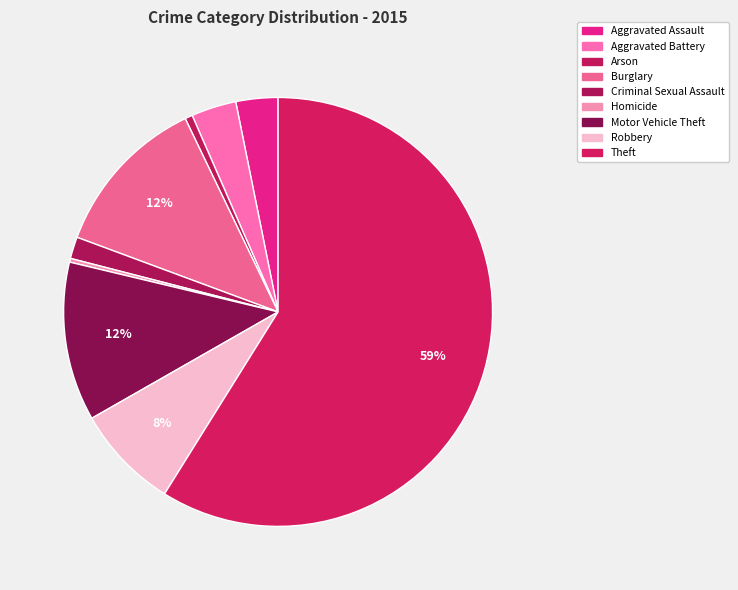

Combined, do Homicide and Burglary account for over 50%?

No